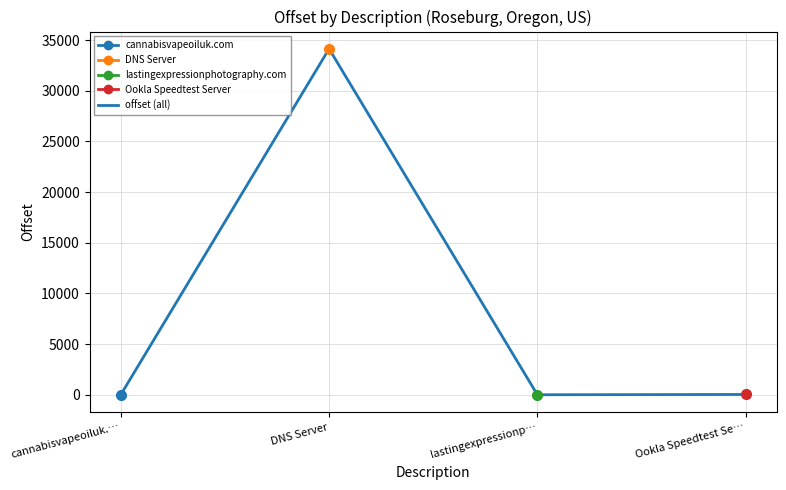

At which category does the data reach its first local peak?

DNS Server